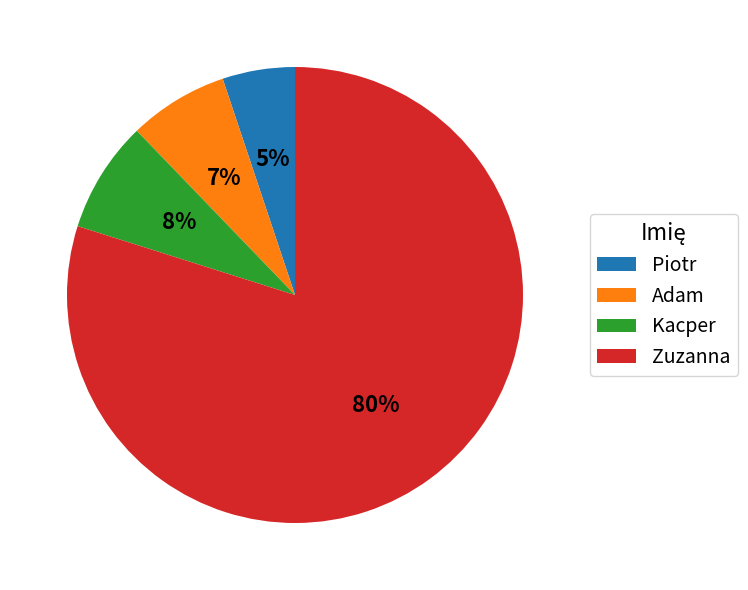

To the nearest percent, what is the combined percentage of Piotr and Kacper?

13%